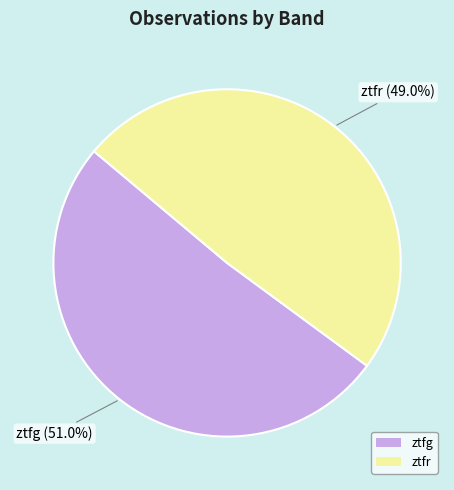

To the nearest percent, what portion does ztfr represent?

49%